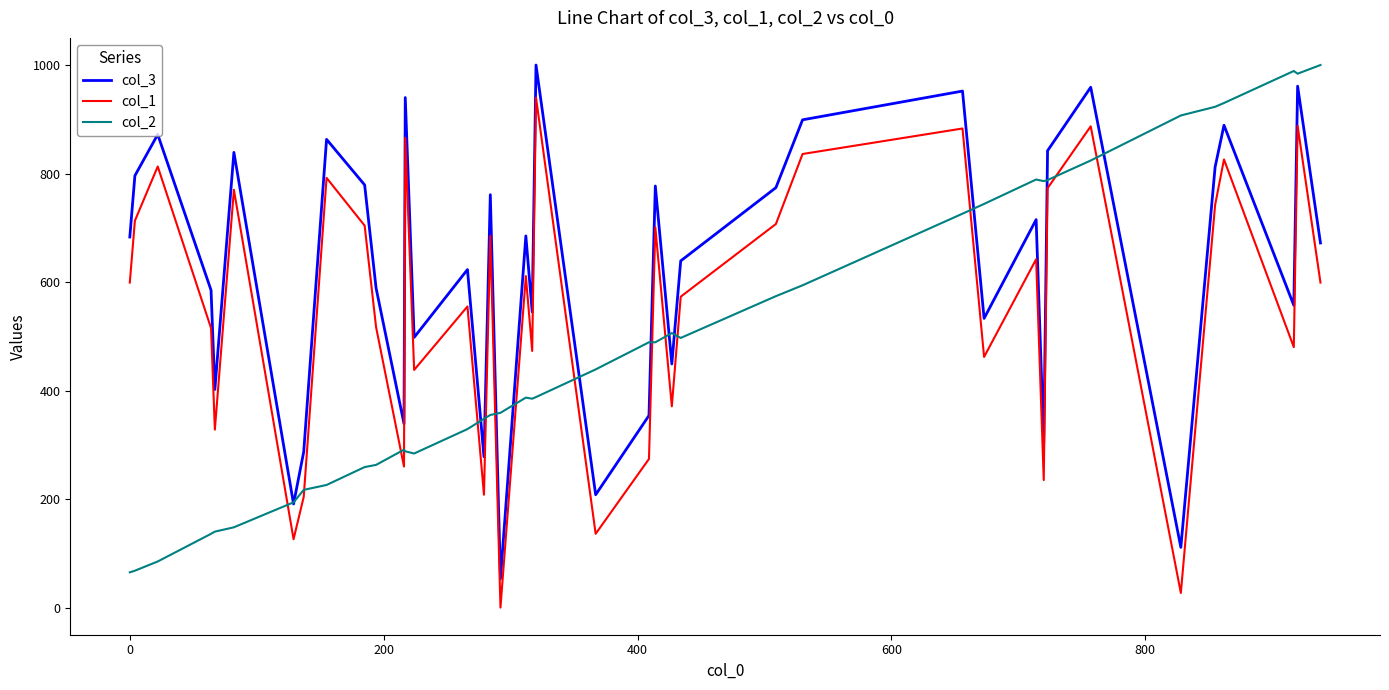

Which series has the largest total across all categories?

col_3